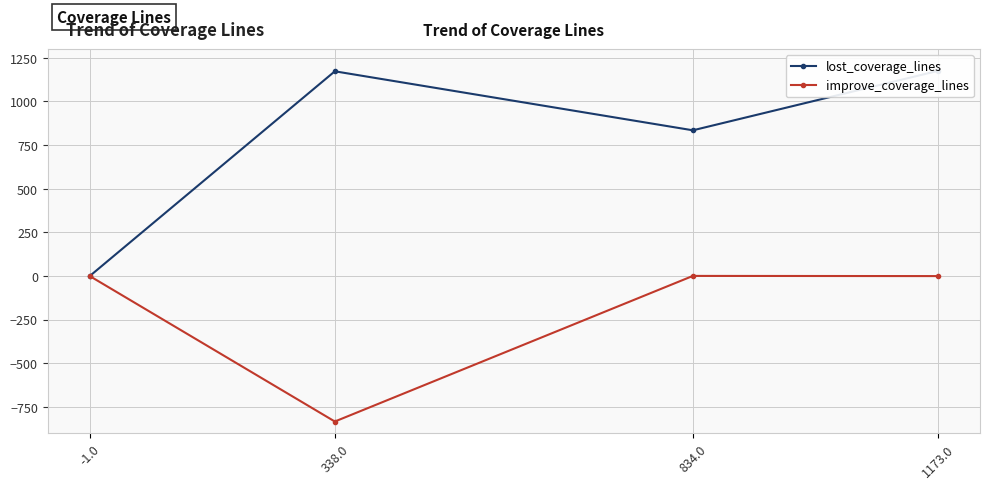

The lost_coverage_lines series shows 1402 at 834.0. True or false?

False